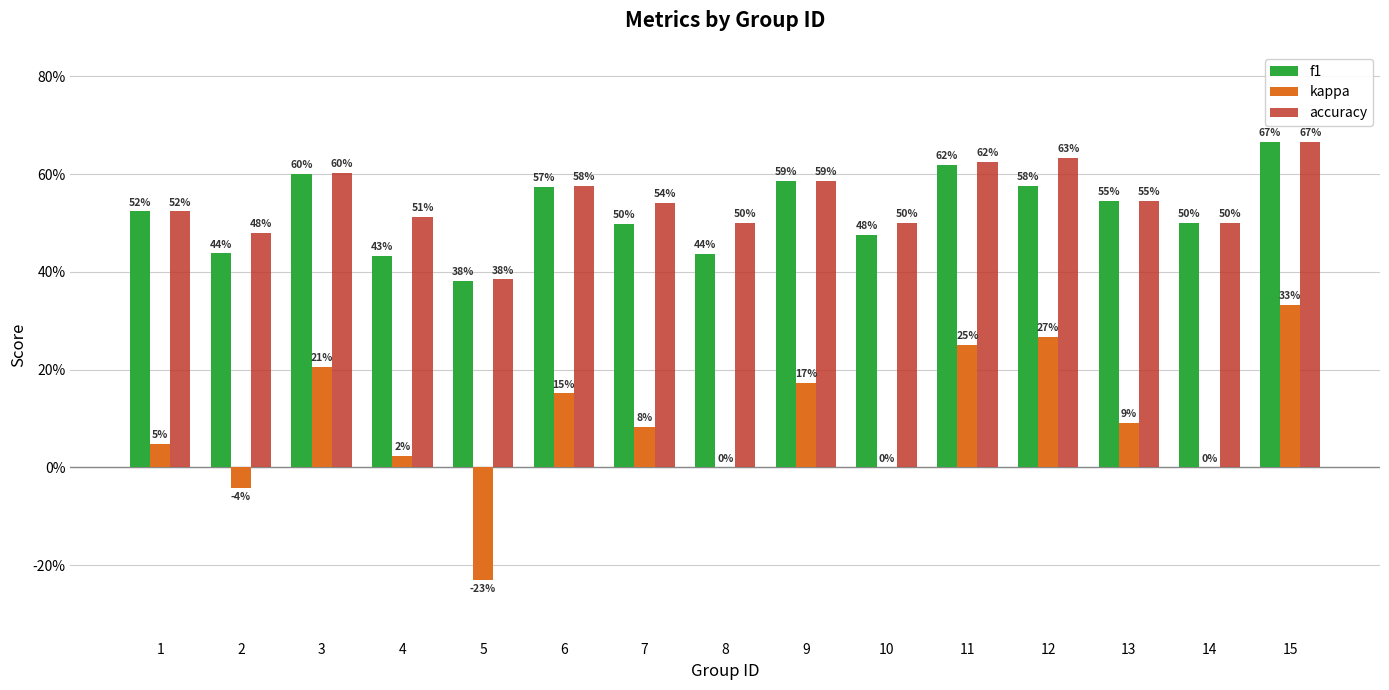

Does the chart contain stacked bars?

No